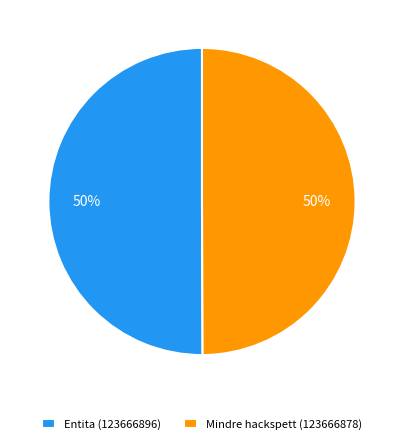

What is the ratio of the value at Entita (123666896) to the value at Mindre hackspett (123666878)?

1.0